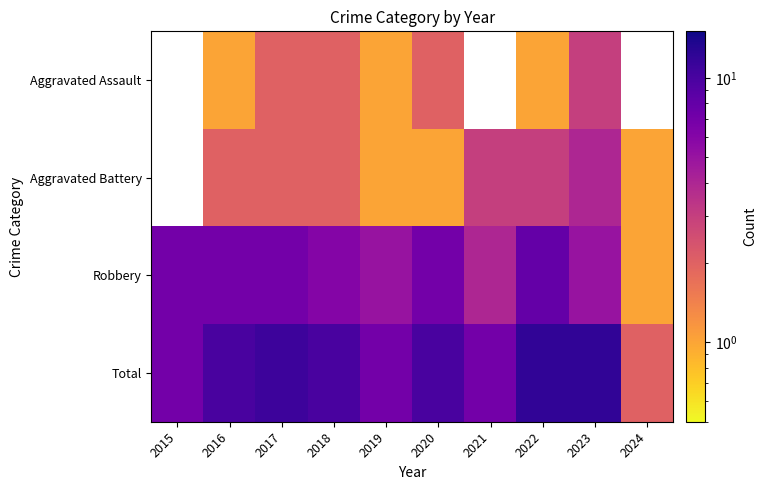

Between 2019 and 2024, which series saw the biggest shift?

Total